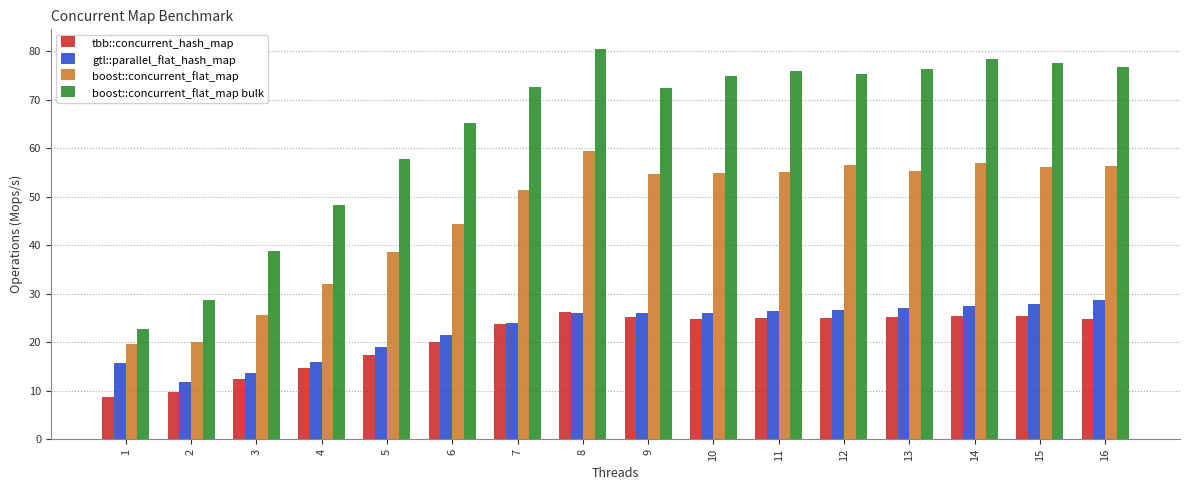

How many groups of bars are there?

16